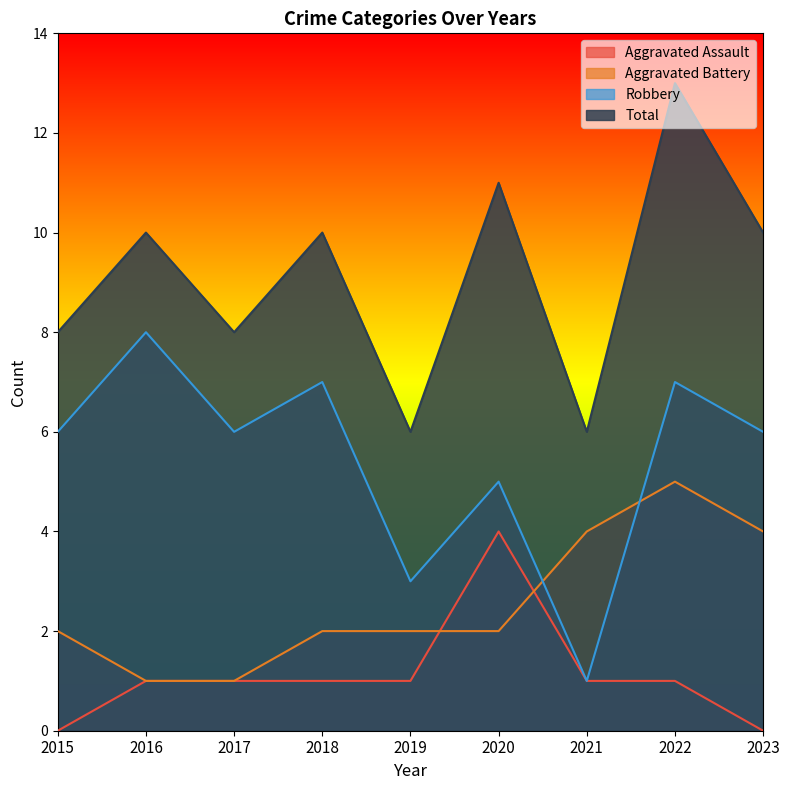

What is the difference between the Aggravated Battery values at 2023 and 2022?

1